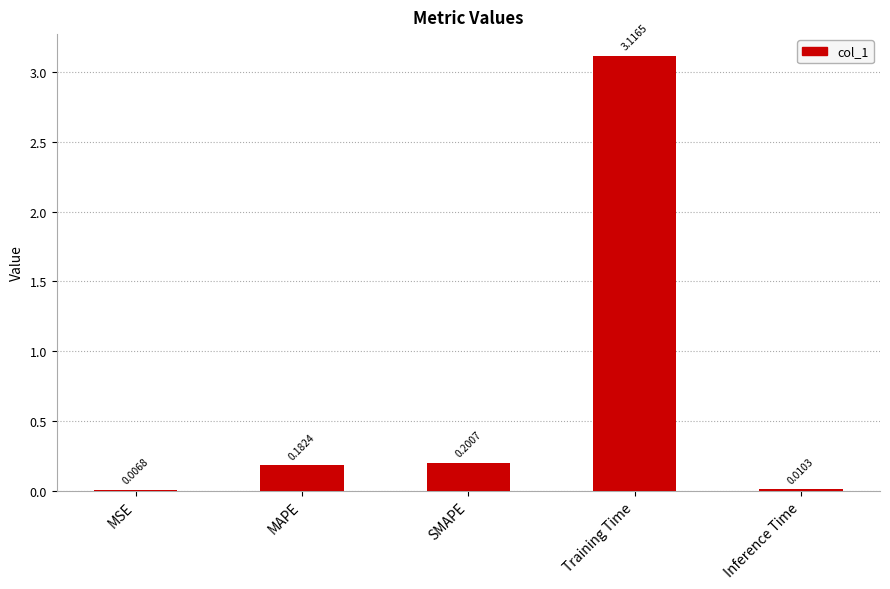

What is the change in value from MSE to SMAPE?

+0.2